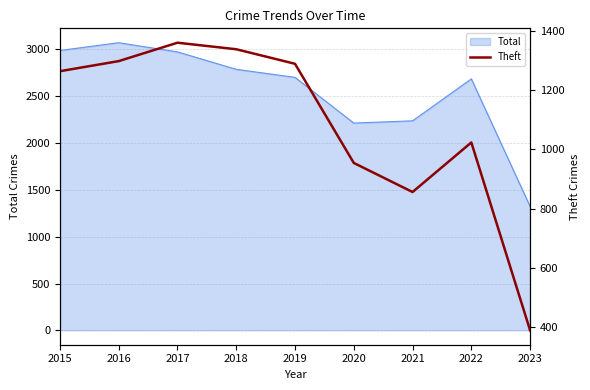

How many interior local valleys (lower than both neighbors) does the data have?

1